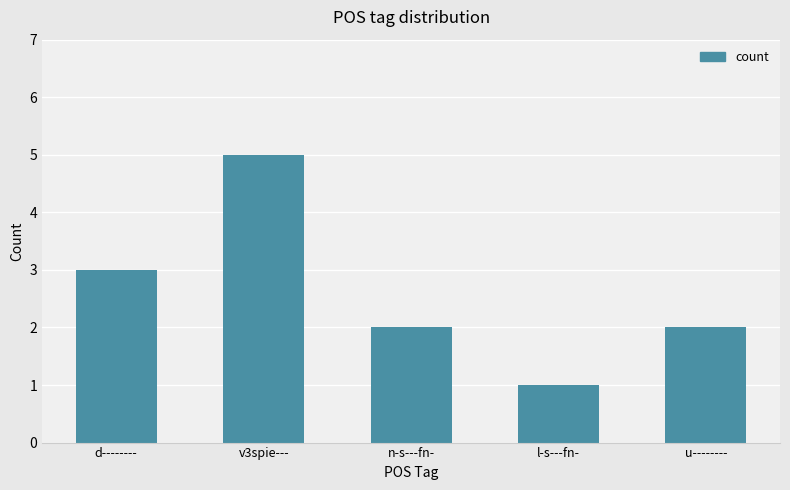

What is the difference between the maximum and minimum values?

4